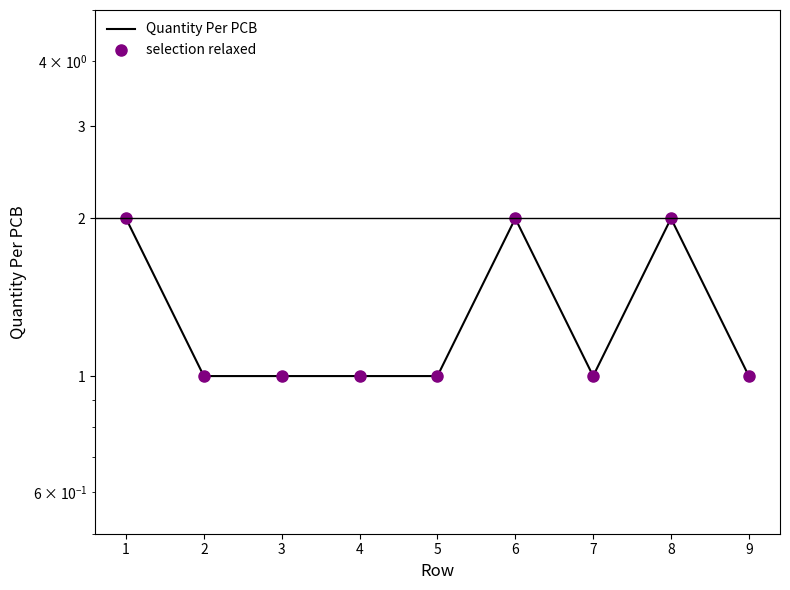

Reading left to right, list all the values displayed in this chart.

Quantity Per PCB: 1=2	2=1	3=1	4=1	5=1	6=2	7=1	8=2	9=1
selection relaxed: 1=2	2=1	3=1	4=1	5=1	6=2	7=1	8=2	9=1